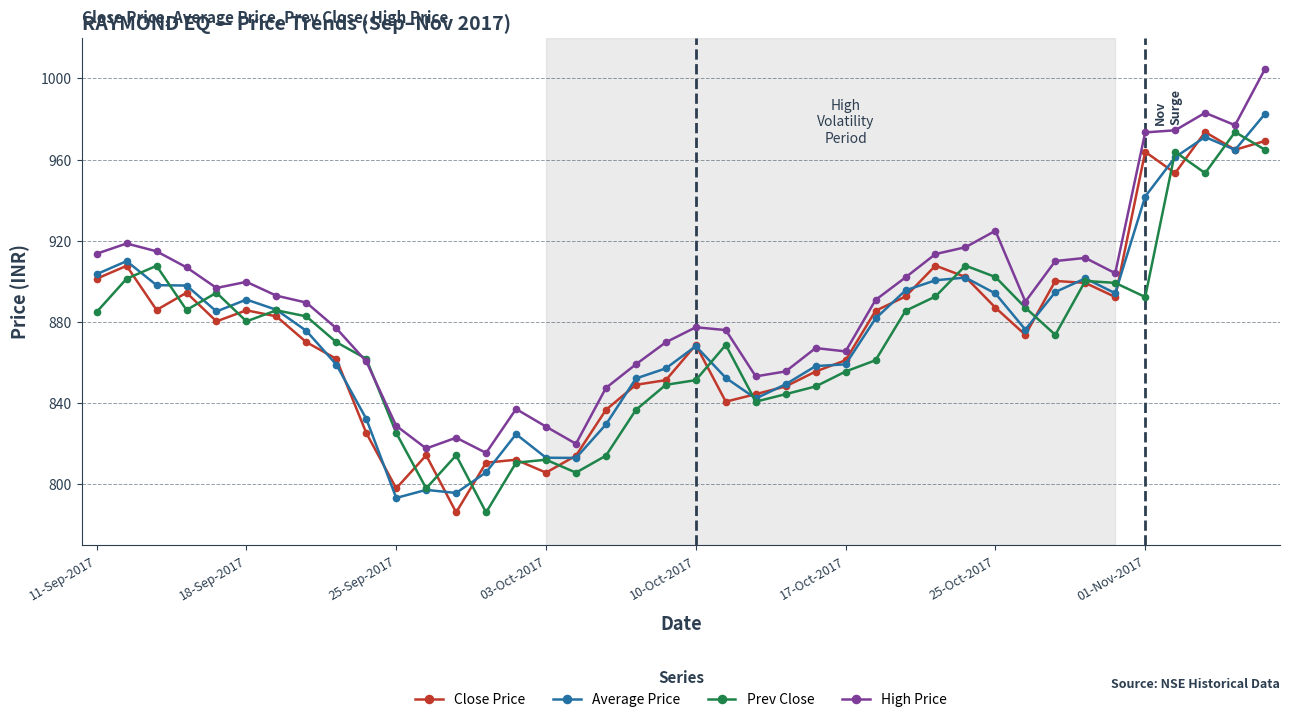

Which series has the largest total across all categories?

High Price